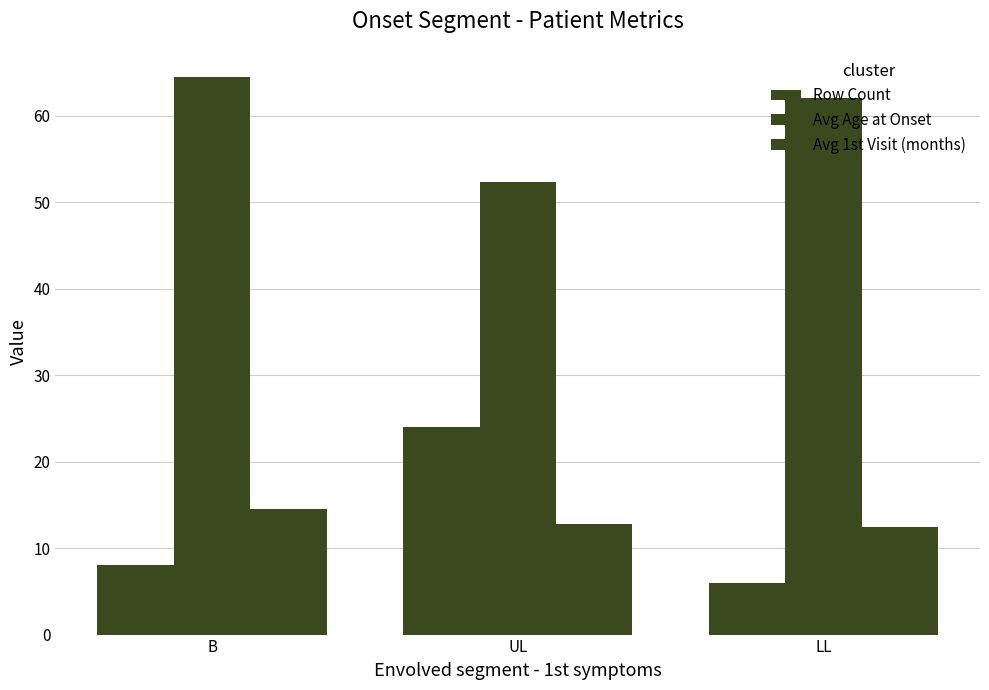

How many data points in Avg Age at Onset are less than 62?

1